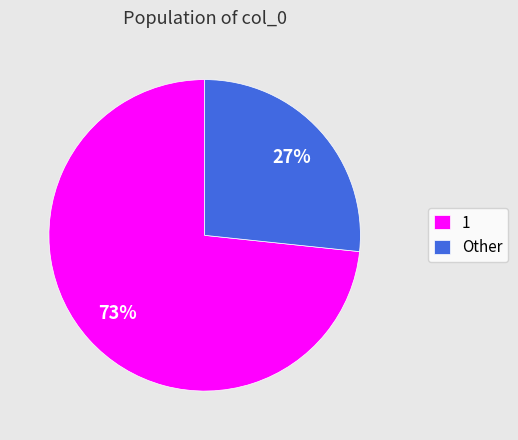

Which category has the smallest portion of the pie?

Other